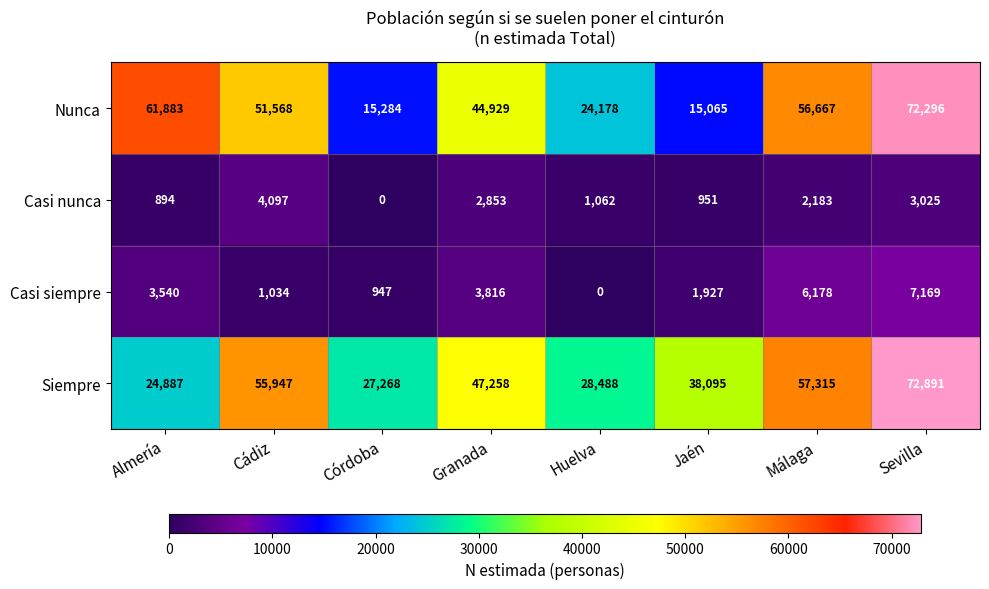

True or false: Nunca has a value of 51568 at Cádiz.

True